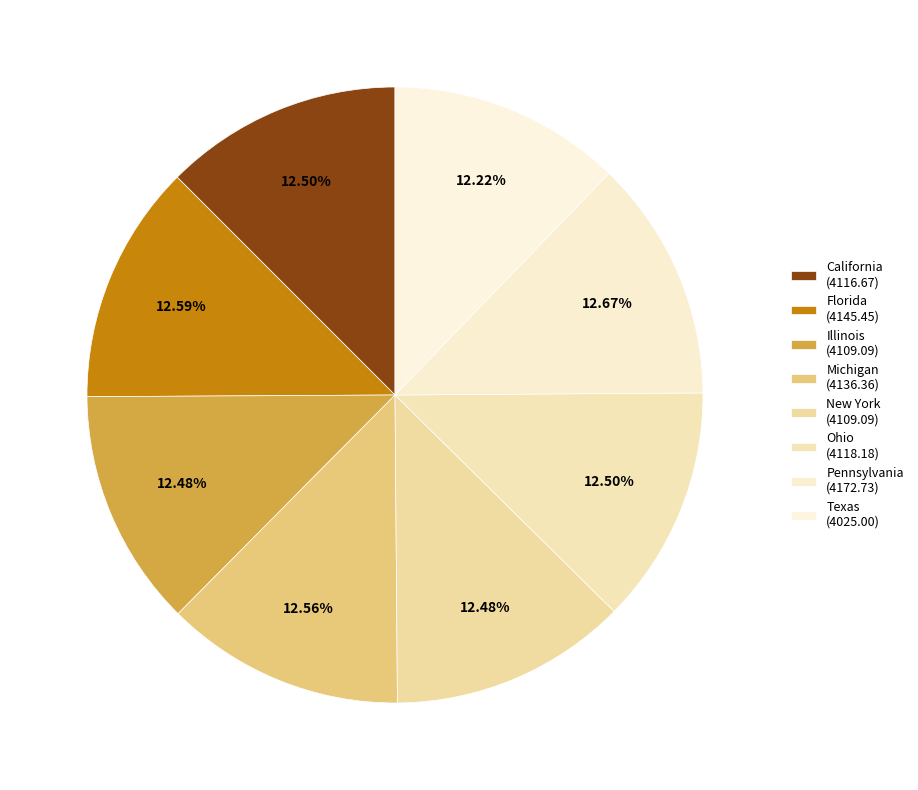

Does Illinois represent more than half of the total?

No